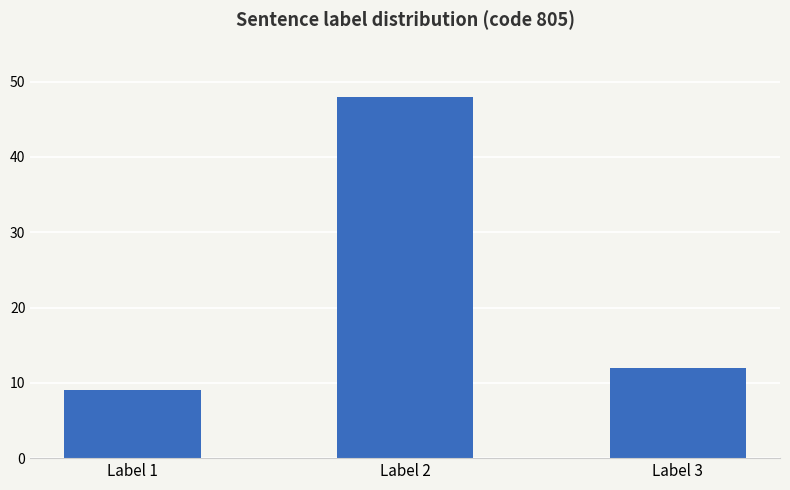

At which label does the data first exceed 12?

Label 2